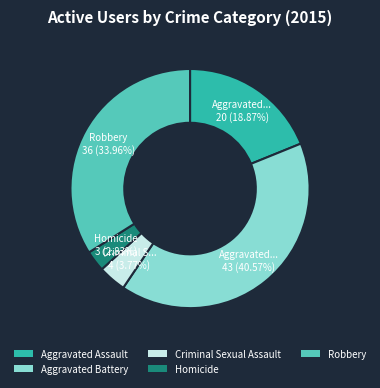

Which has a higher value, Homicide or Aggravated Battery?

Aggravated Battery